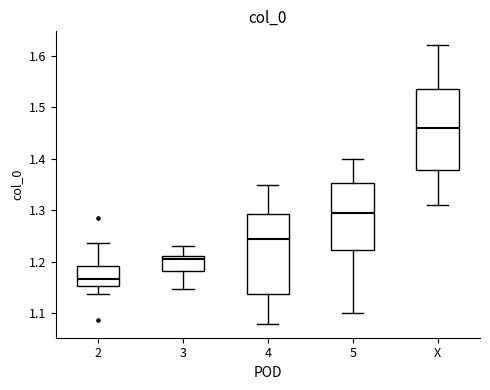

Which box's median line is the lowest?

2